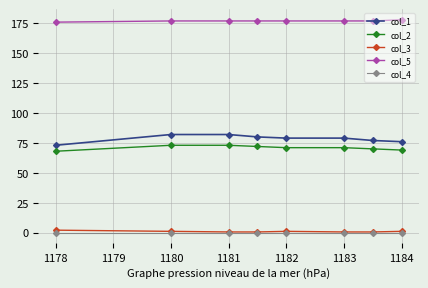

True or false: col_4 and col_1 cross at least once.

False